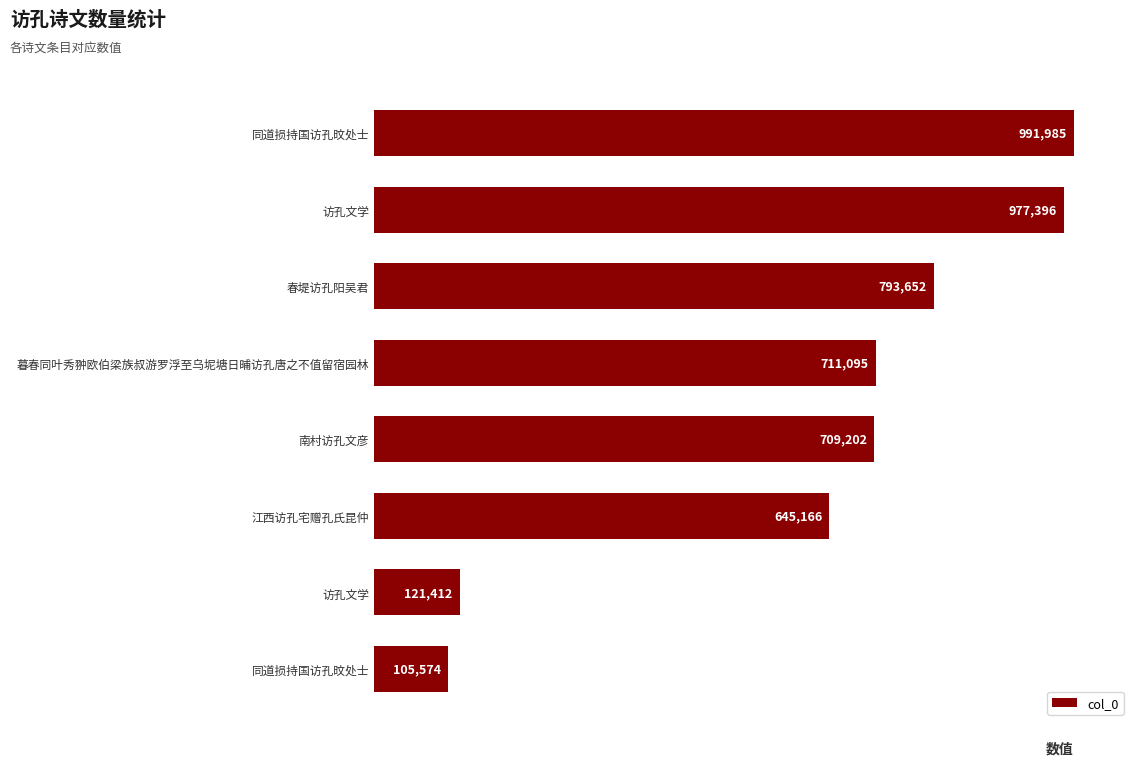

Are the bars horizontal?

Yes